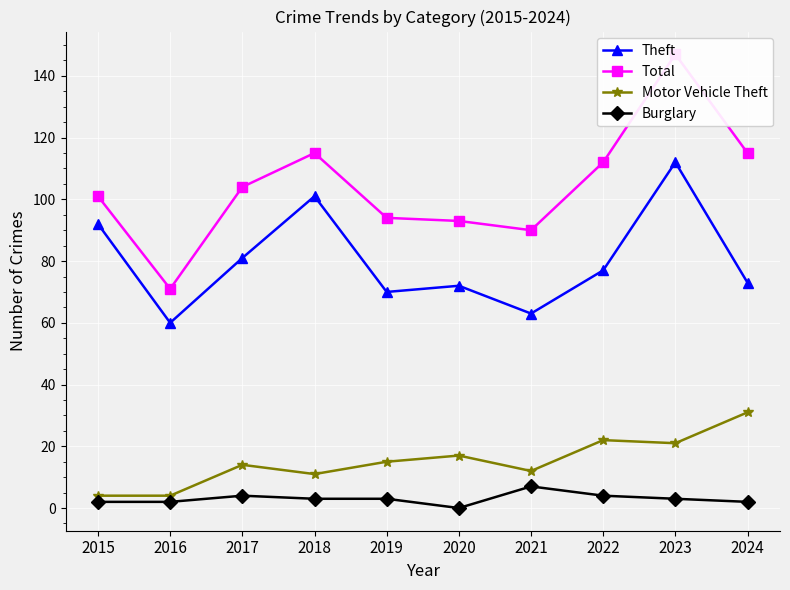

Rank the categories by Theft value from lowest to highest.

2016, 2021, 2019, 2020, 2024, 2022, 2017, 2015, 2018, 2023